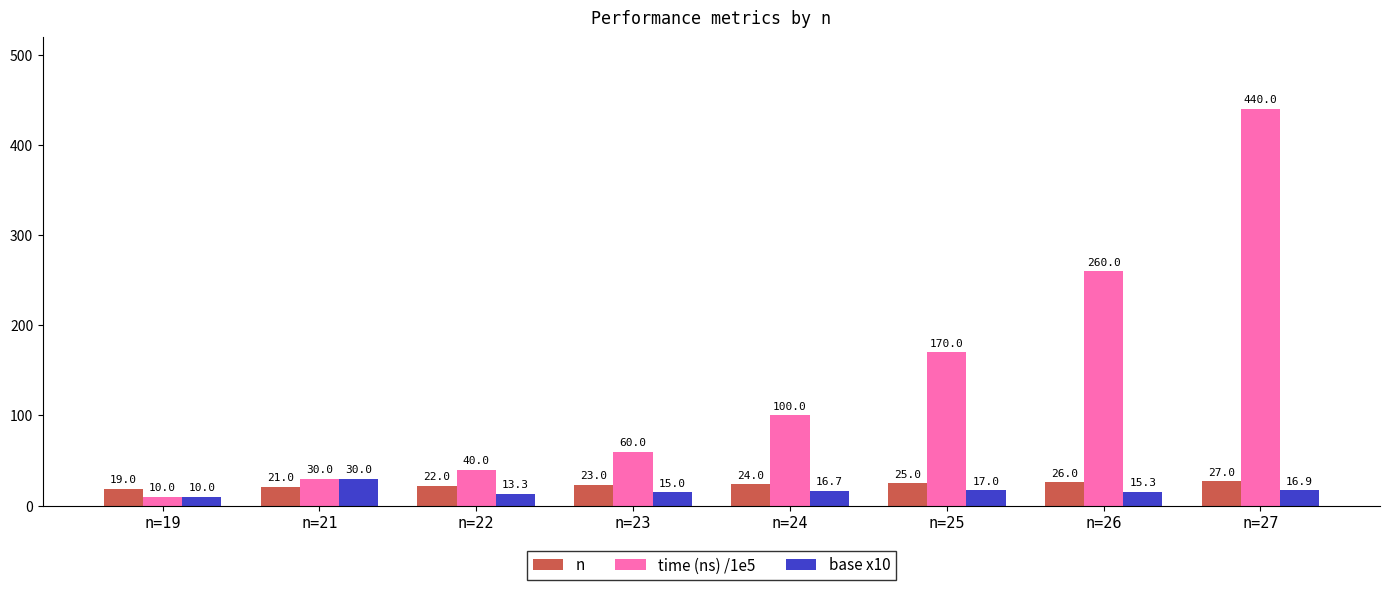

Rank the series at n=25 from highest to lowest value.

time (ns) /1e5, n, base x10